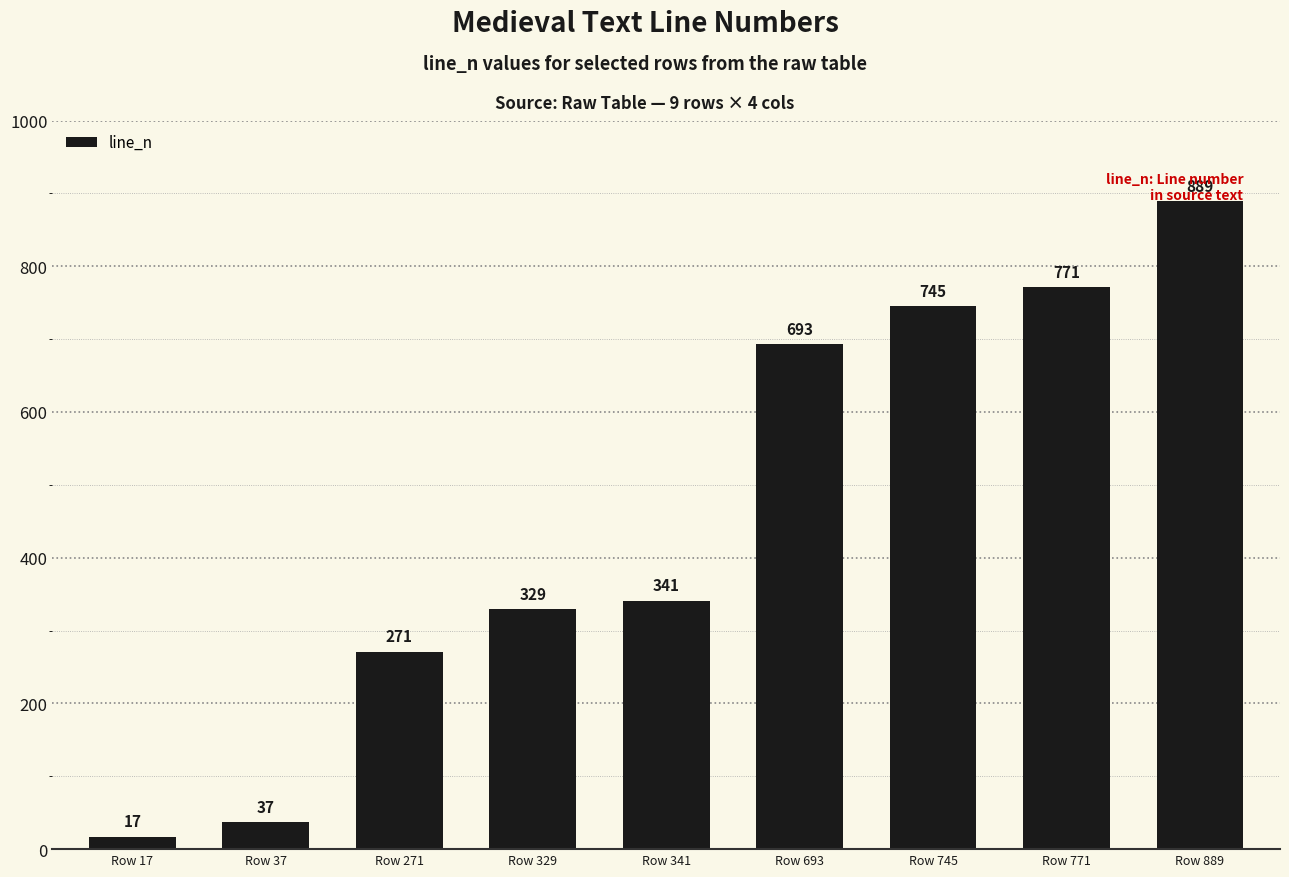

Rank the categories by value from highest to lowest.

Row 889, Row 771, Row 745, Row 693, Row 341, Row 329, Row 271, Row 37, Row 17